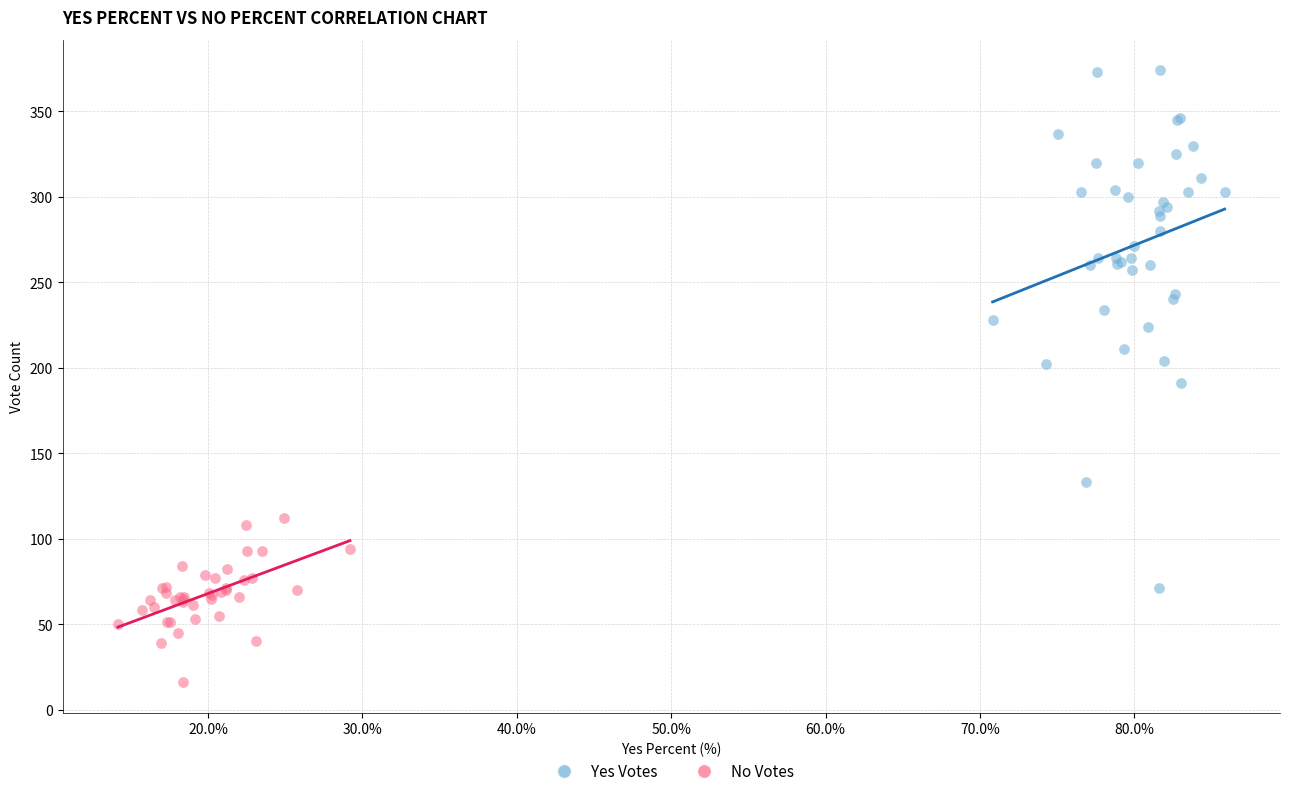

Which series contains the lowest Y value?

No Votes